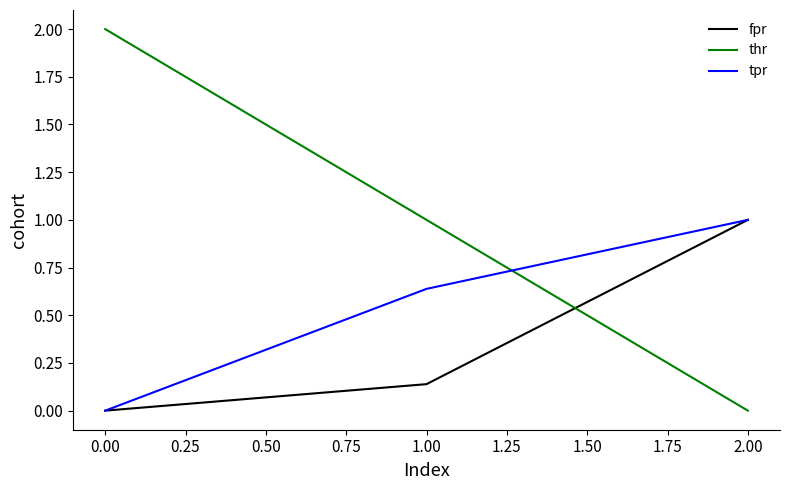

The thr series shows 2.8 at 0.00. True or false?

False